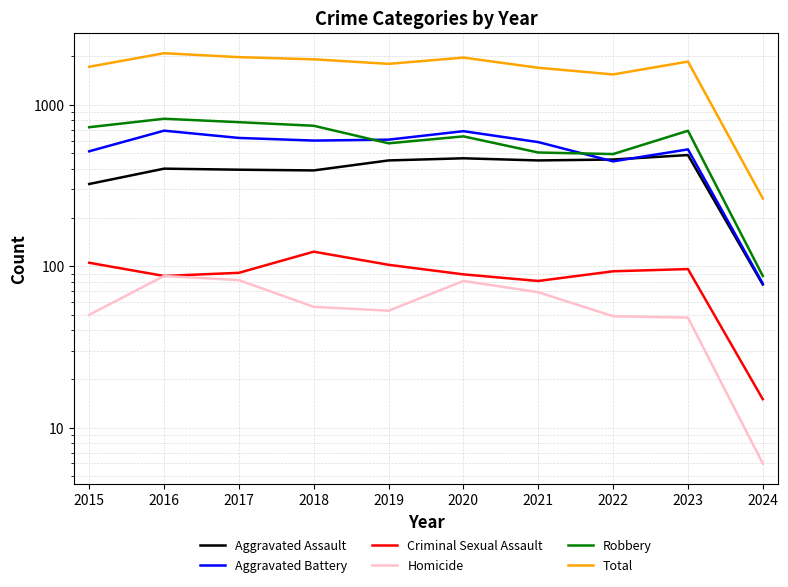

What is the total value across all series at 2015?

3438